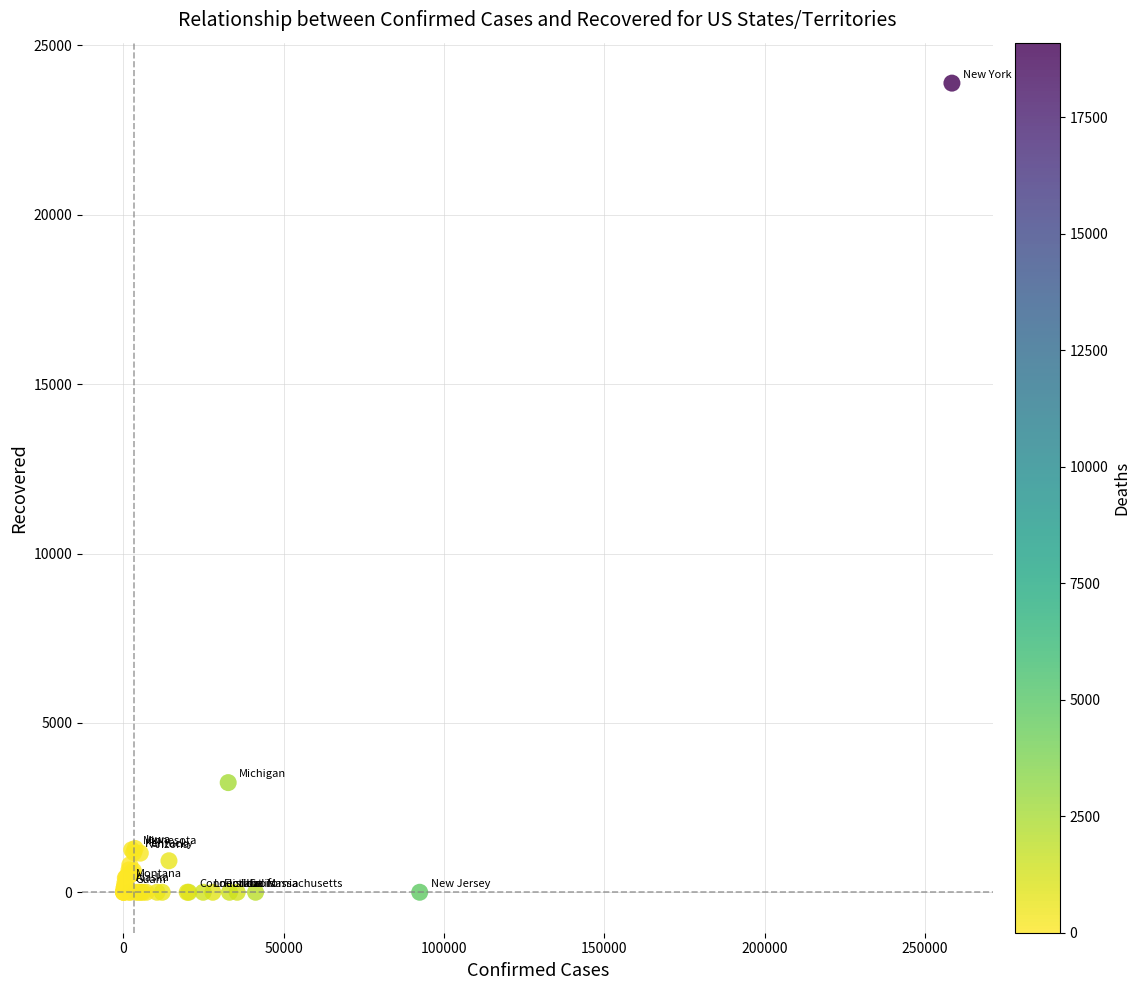

What Y value in the scatter plot is closest to 11943?

3237